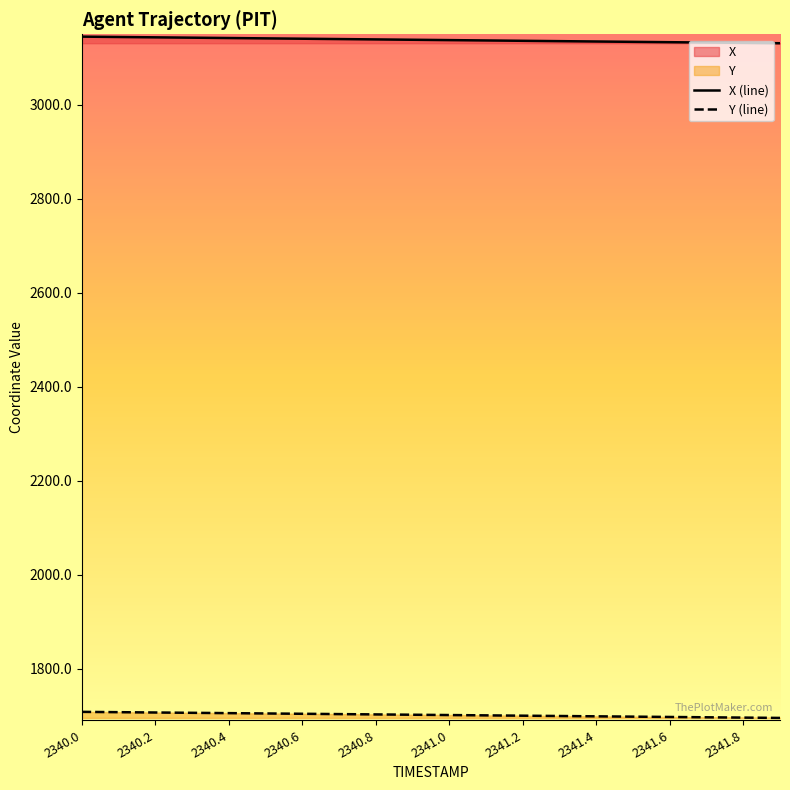

What is the difference between the highest and lowest values at 2340.4?

1436.6